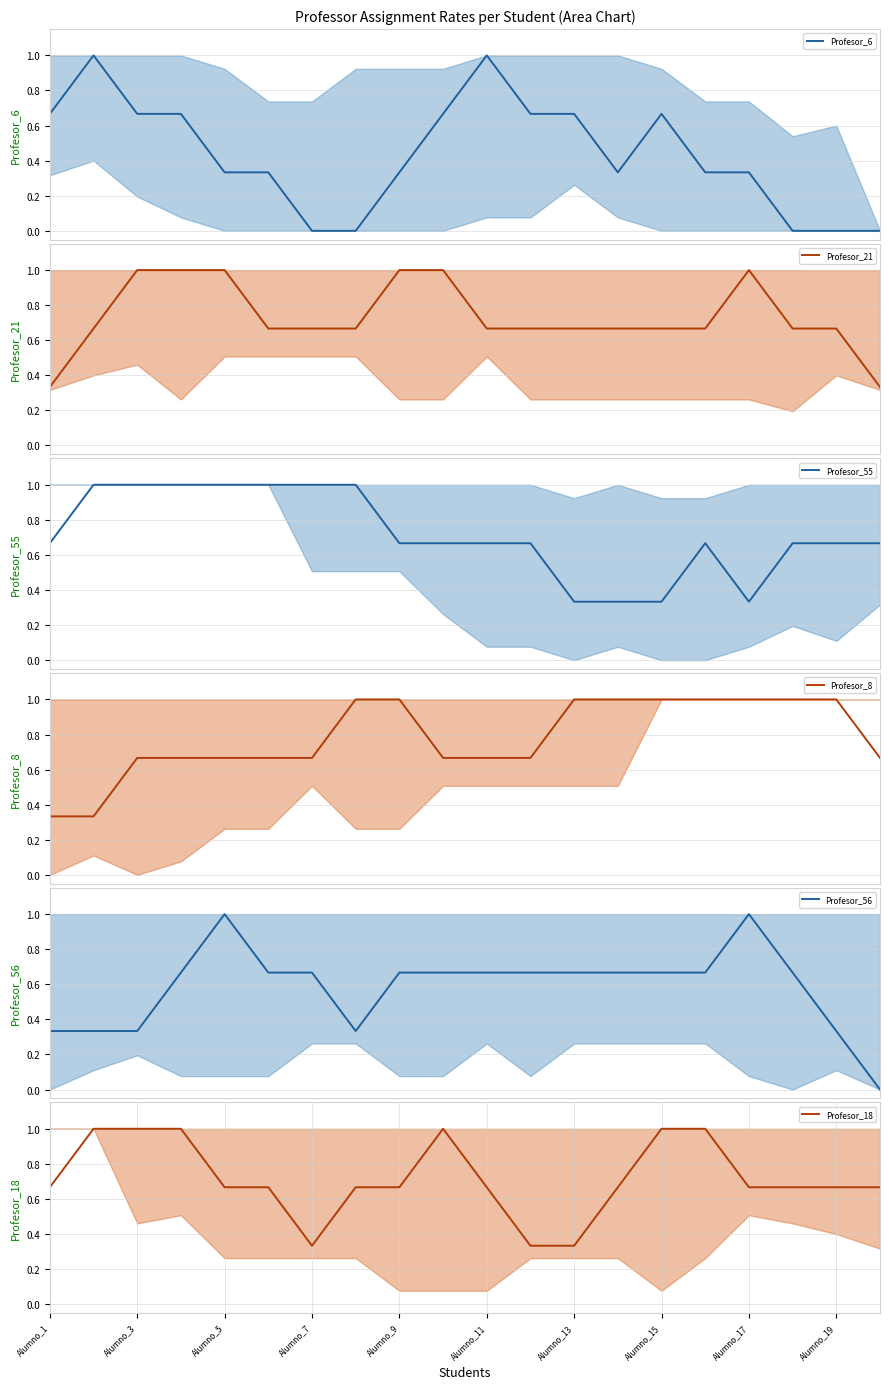

The Profesor_8 series shows 0.5 at Alumno_9. True or false?

False